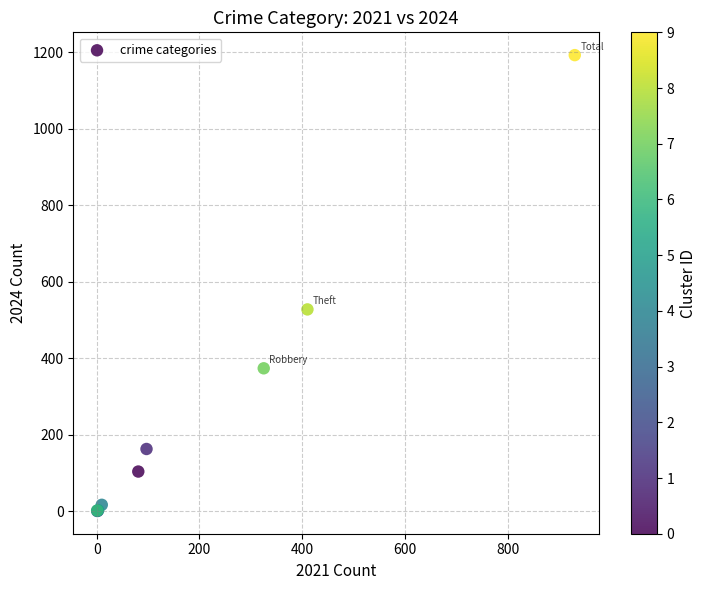

What Y value in the scatter plot is closest to 597?

528